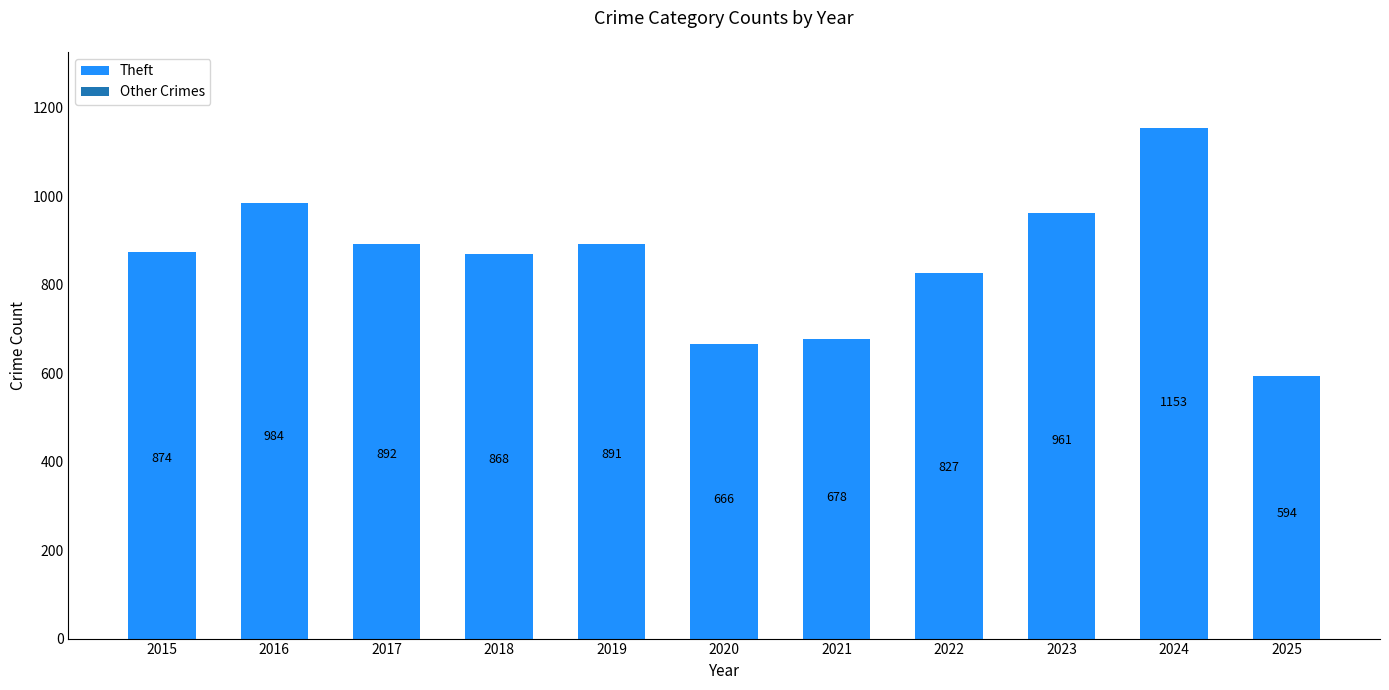

At which category does the chart reach its minimum across all series?

2025